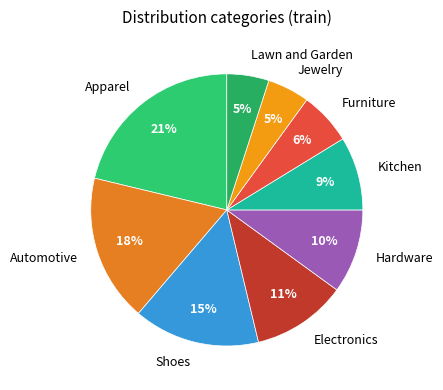

Which slice is the largest?

Apparel